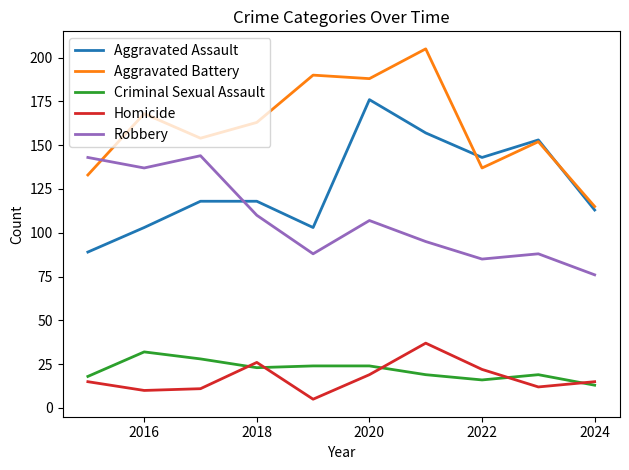

Does the chart display data point markers on the line(s)?

No